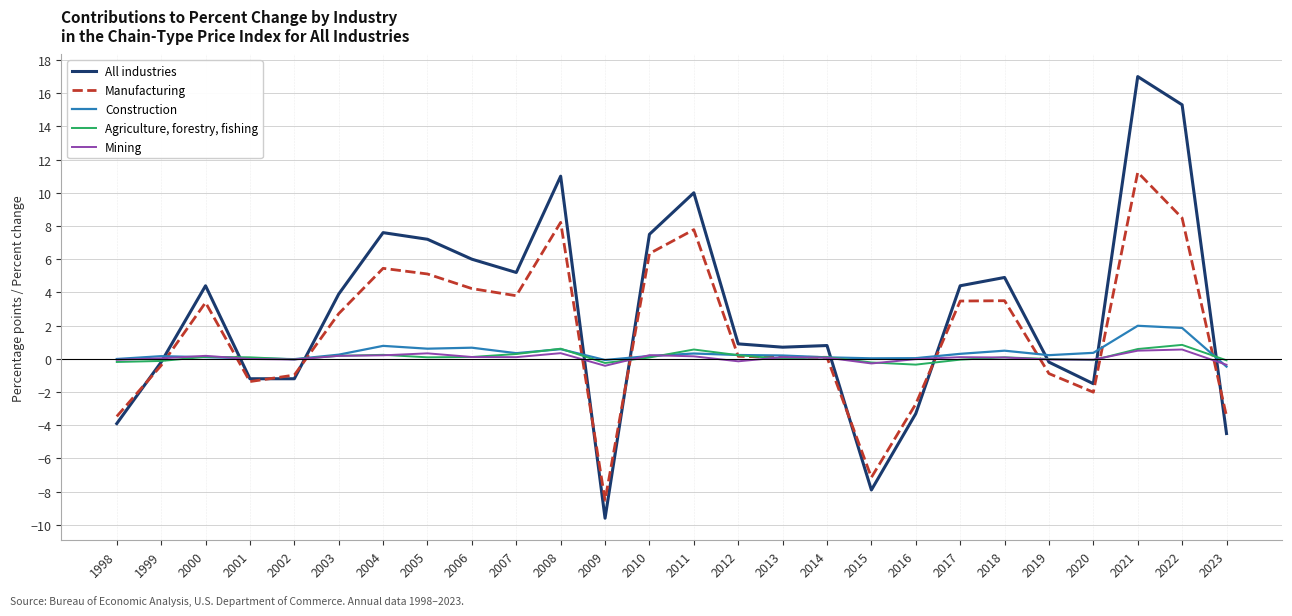

At 2013, list the series in order from largest to smallest.

All industries, Construction, Mining, Manufacturing, Agriculture, forestry, fishing